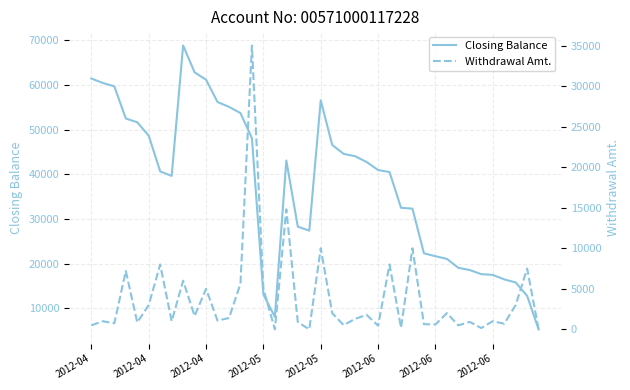

What is the value of the Withdrawal Amt. point at the 15th from the left?

35000.0